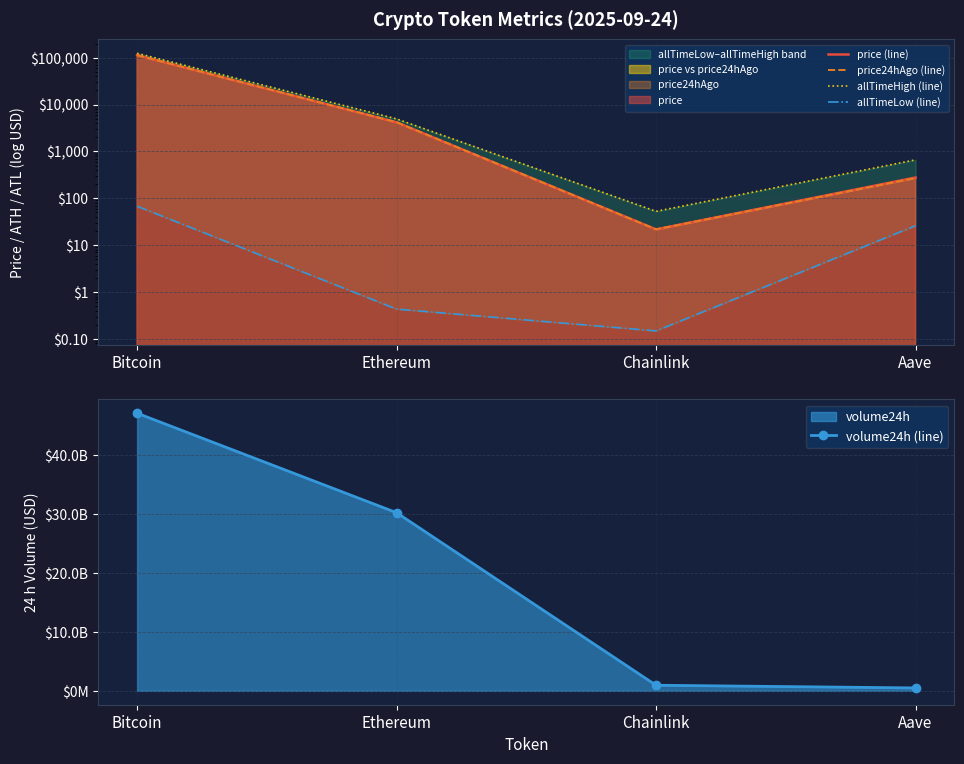

What is the approximate value of price (line) at Bitcoin?

112845.0